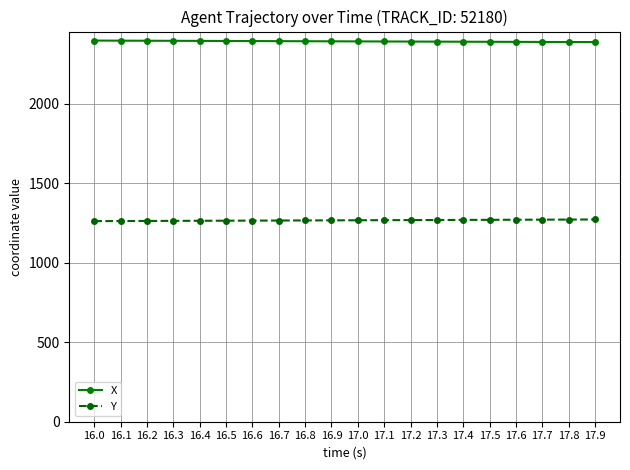

Rank the series at 17.1 from highest to lowest value.

X, Y